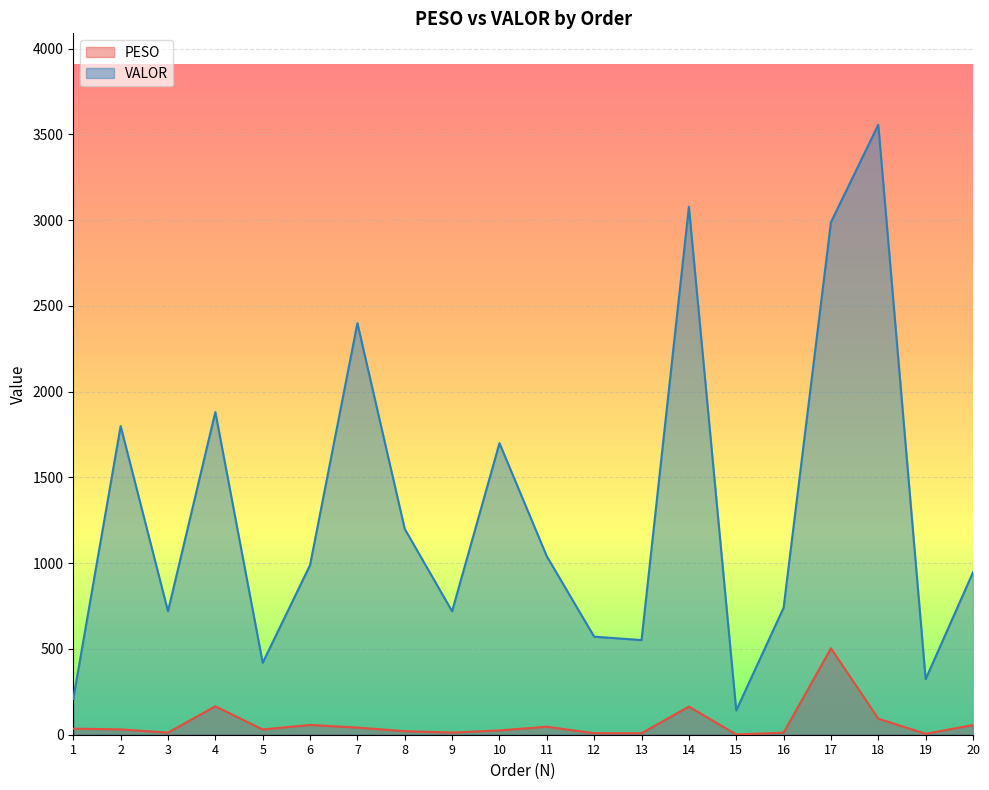

How many categories are shown in the chart?

20